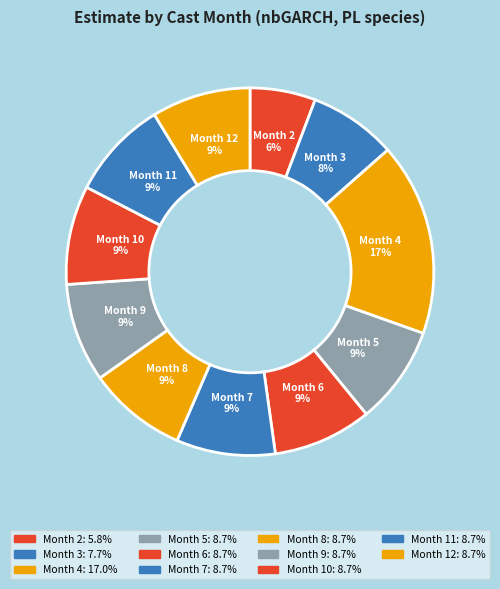

How many slices are in this pie chart?

11